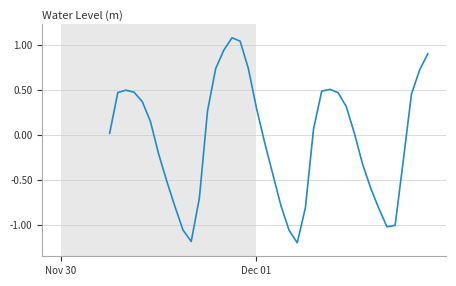

What is the greatest value displayed?

1.1